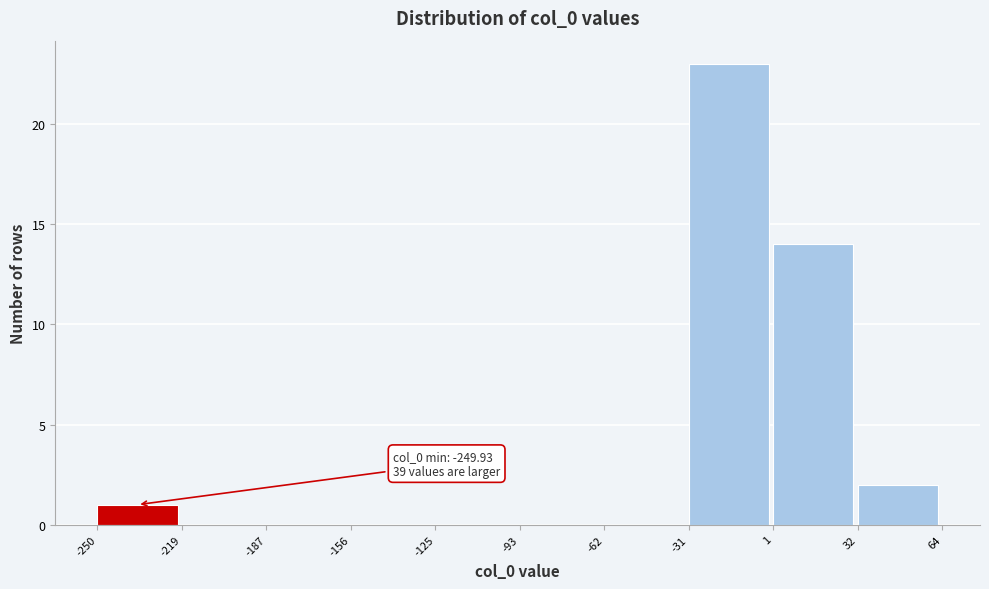

Over which range of the x-axis is the bar tallest?

-31 to 1